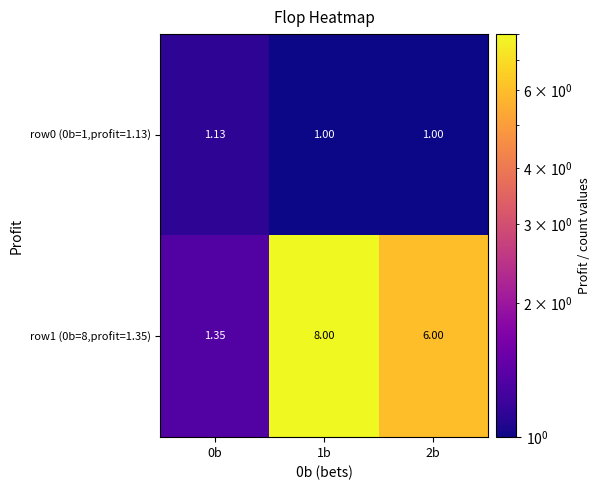

Is the value of row1 (0b=8,profit=1.35) at 0b greater than the value of row0 (0b=1,profit=1.13) at 0b?

Yes